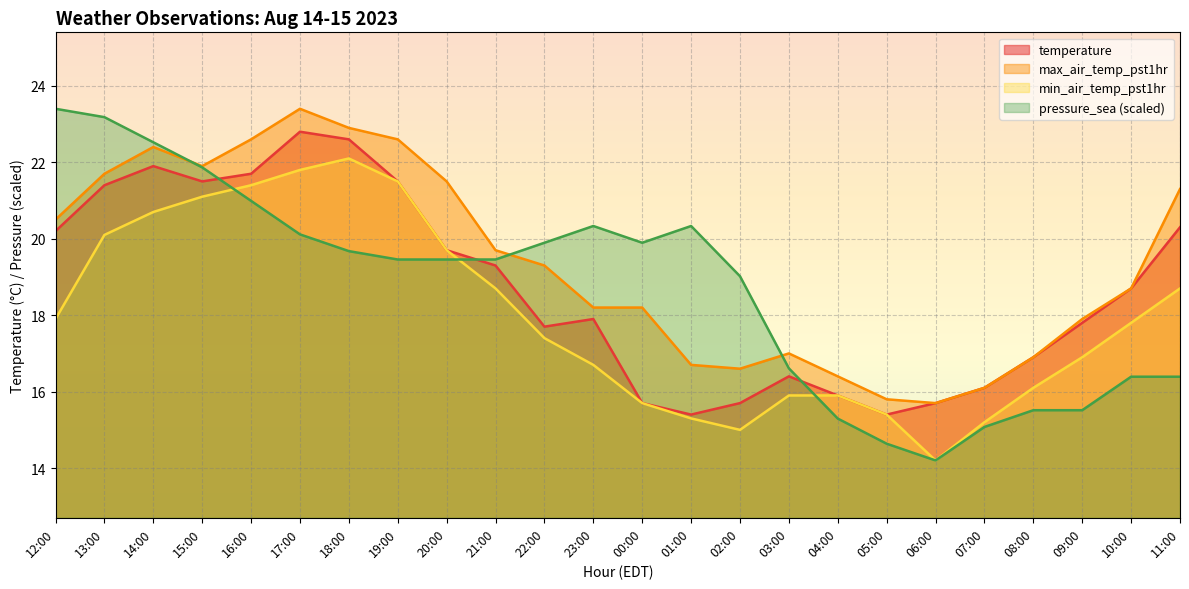

True or false: max_air_temp_pst1hr and min_air_temp_pst1hr intersect in this chart.

False